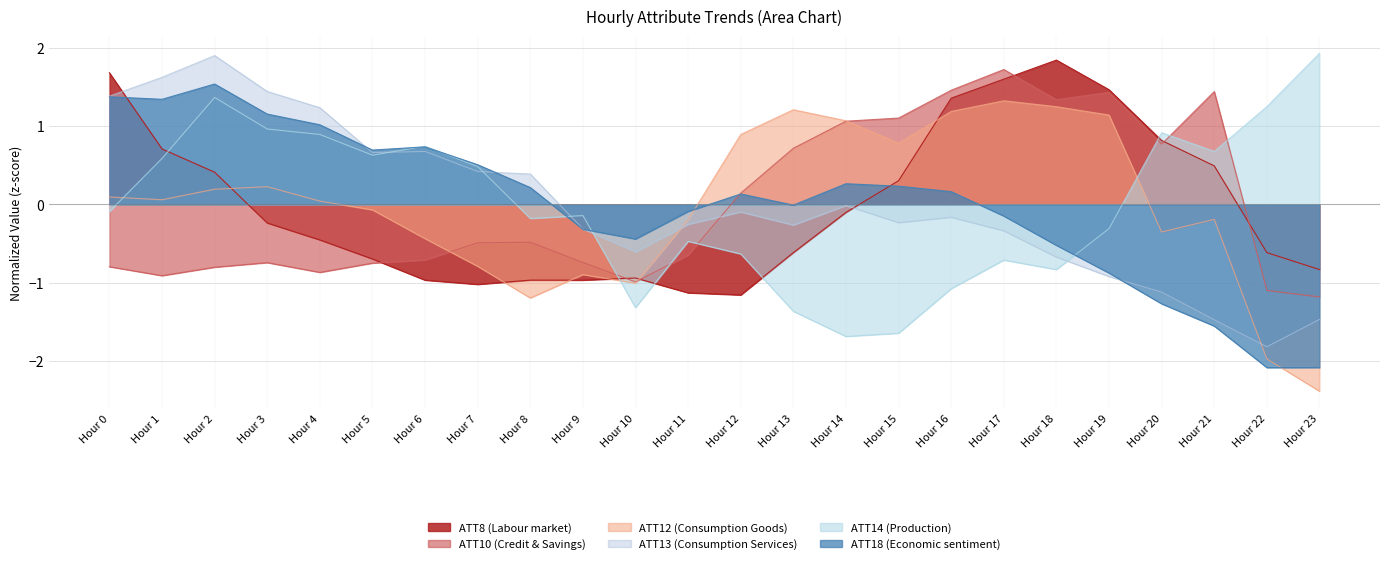

What are all the series names shown in the legend?

ATT8 (Labour market), ATT10 (Credit & Savings), ATT12 (Consumption Goods), ATT13 (Consumption Services), ATT14 (Production), ATT18 (Economic sentiment)